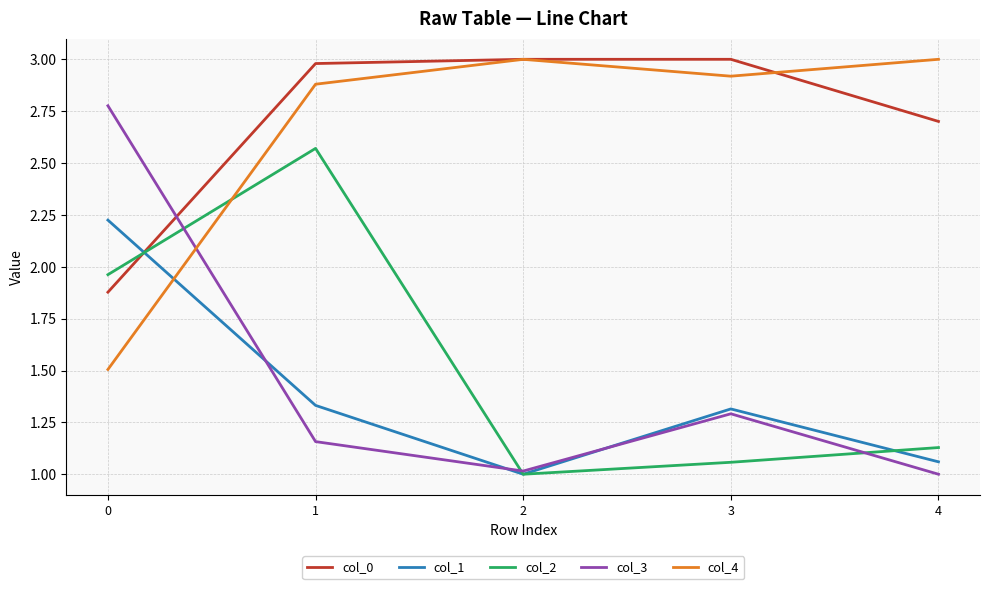

What is the maximum value shown in the chart?

3.0